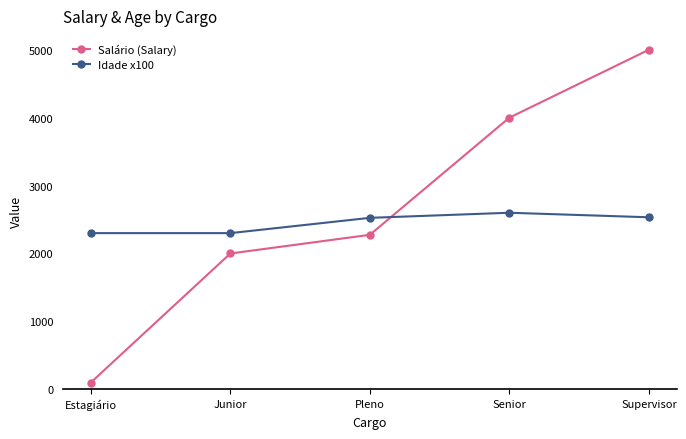

What is the label of the 1st point from the left?

Estagiário